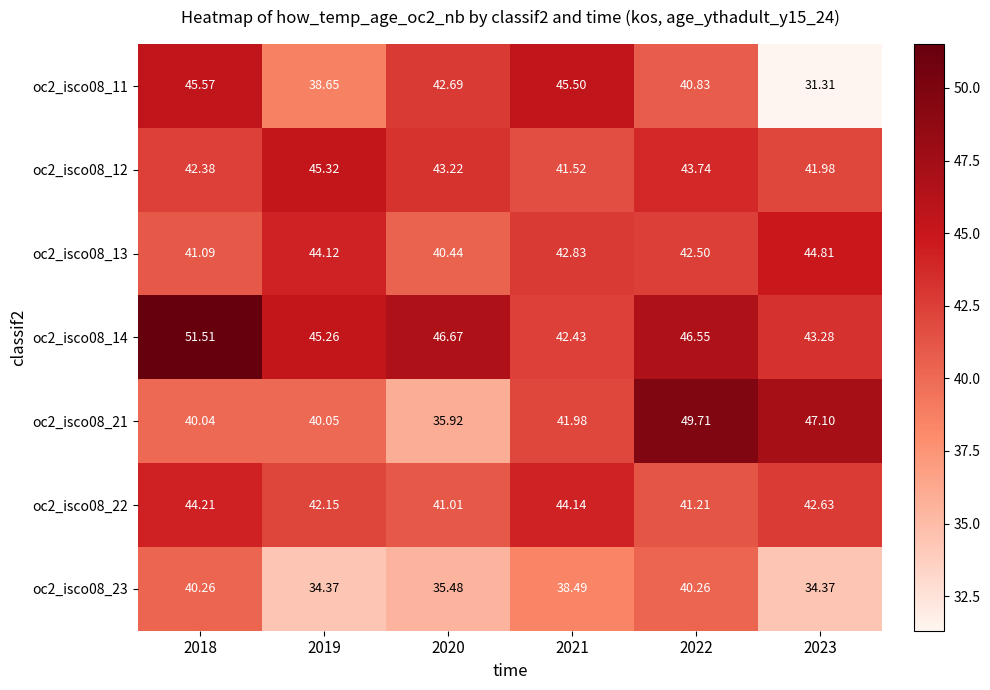

Is the value of oc2_isco08_12 at 2021 greater than the value of oc2_isco08_14 at 2021?

No